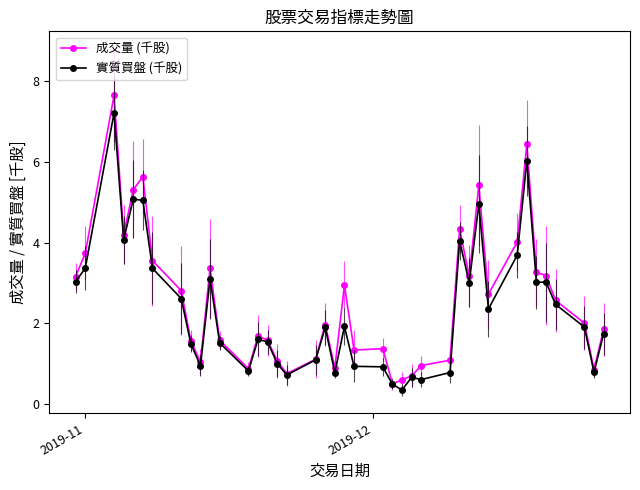

How many categories are shown in the chart?

40